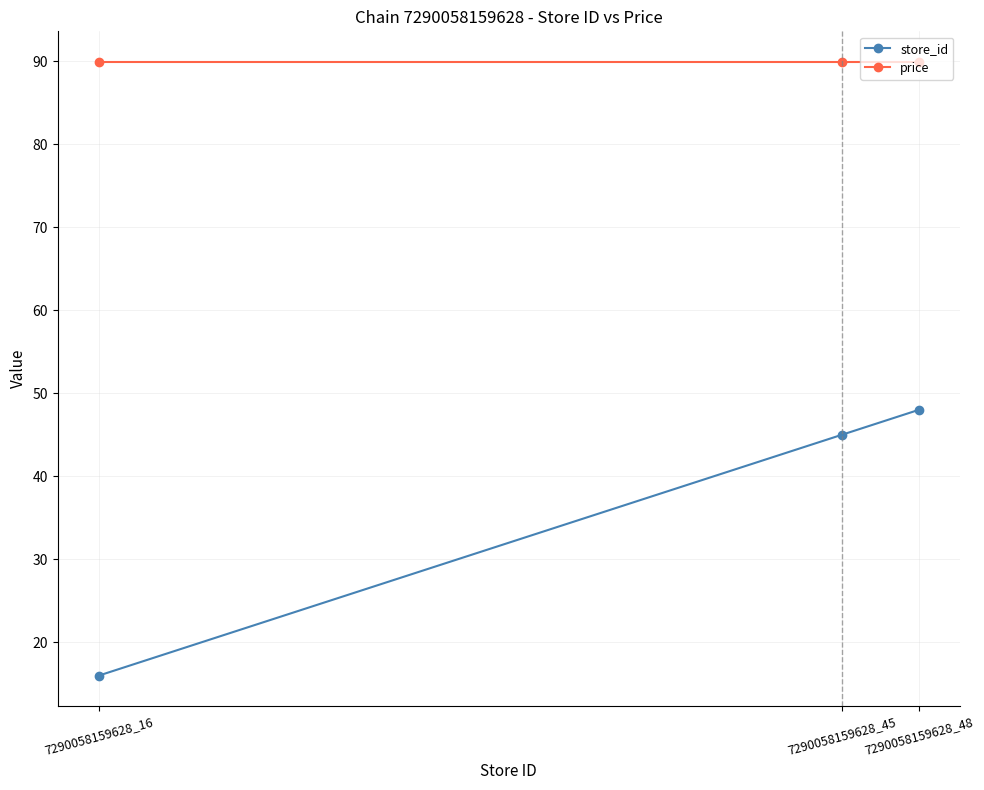

At which category does the chart reach its minimum across all series?

7290058159628_16